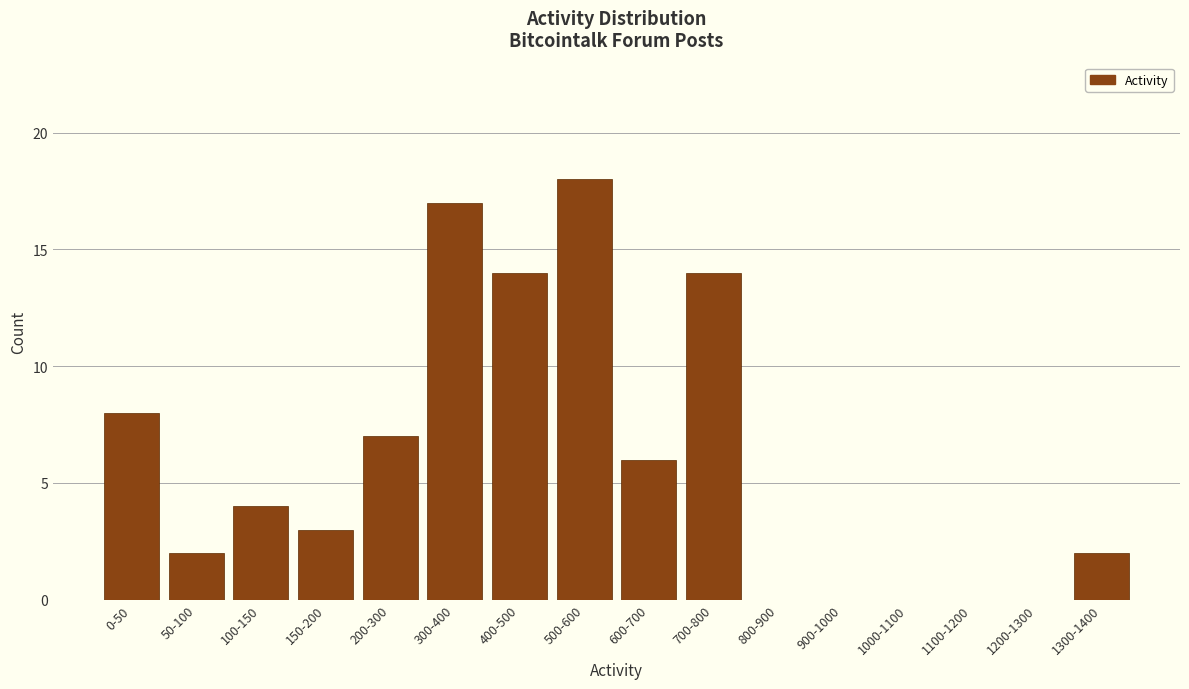

Reading left to right, list all the values displayed in this chart.

0-50=8	50-100=2	100-150=4	150-200=3	200-300=7	300-400=17	400-500=14	500-600=18	600-700=6	700-800=14	800-900=0	900-1000=0	1000-1100=0	1100-1200=0	1200-1300=0	1300-1400=2